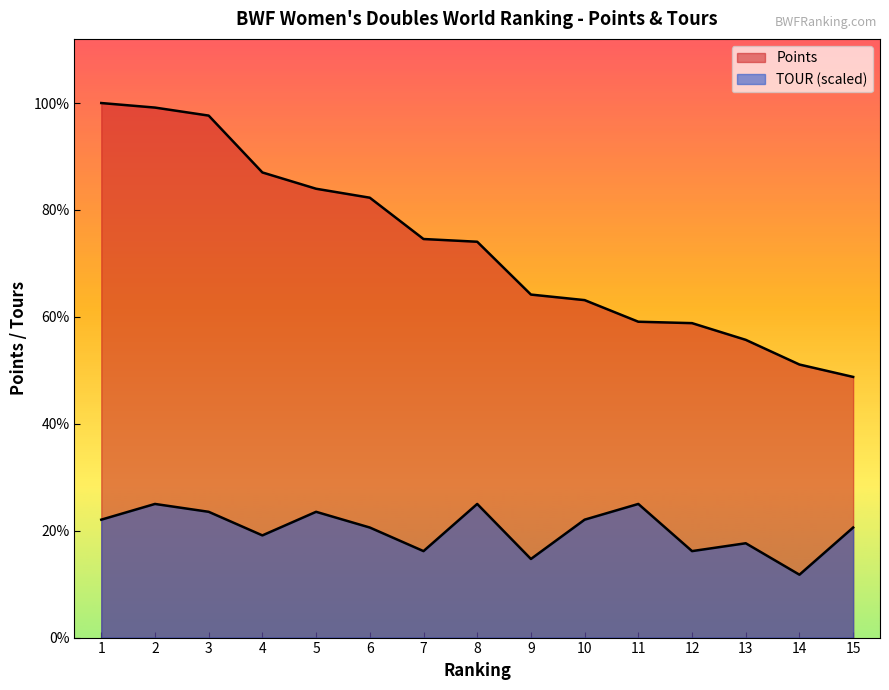

How many values in the Points series exceed 63481?

8